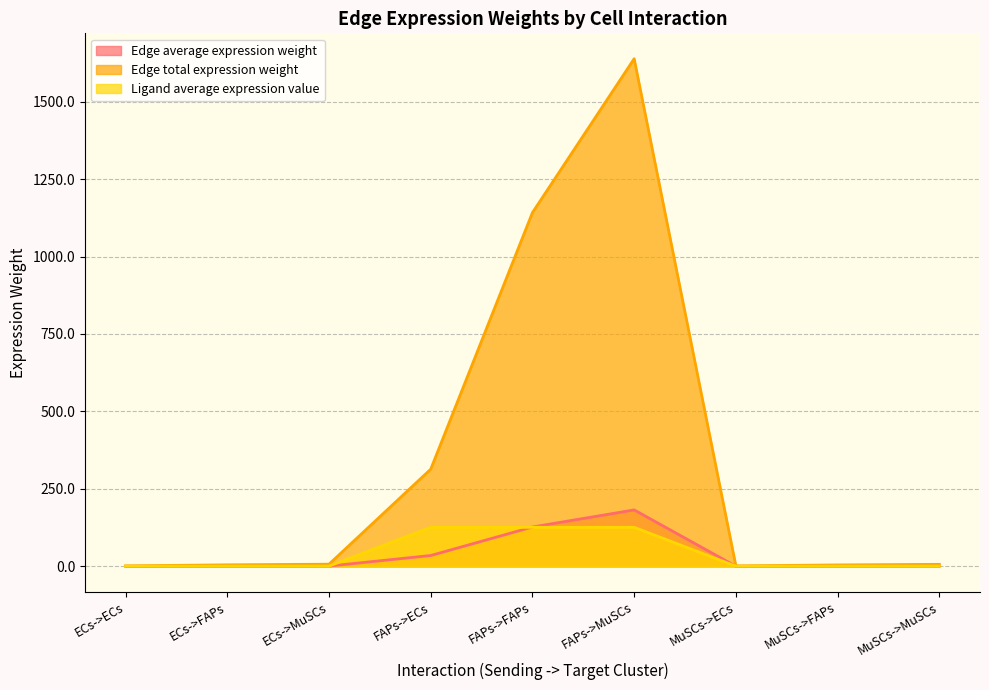

Which has a higher value, MuSCs->MuSCs or ECs->MuSCs?

ECs->MuSCs